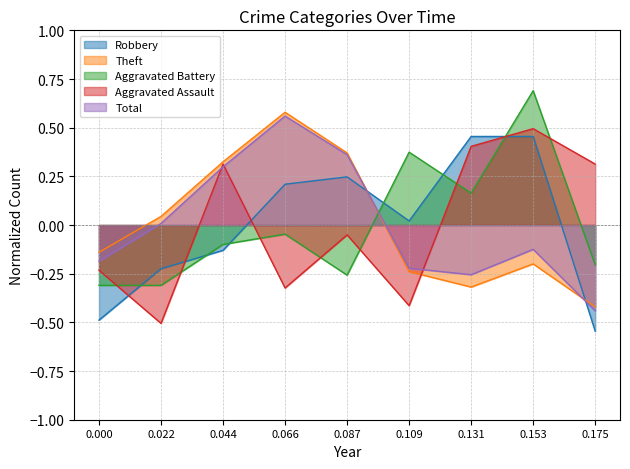

How many data points in Robbery are less than 0?

4